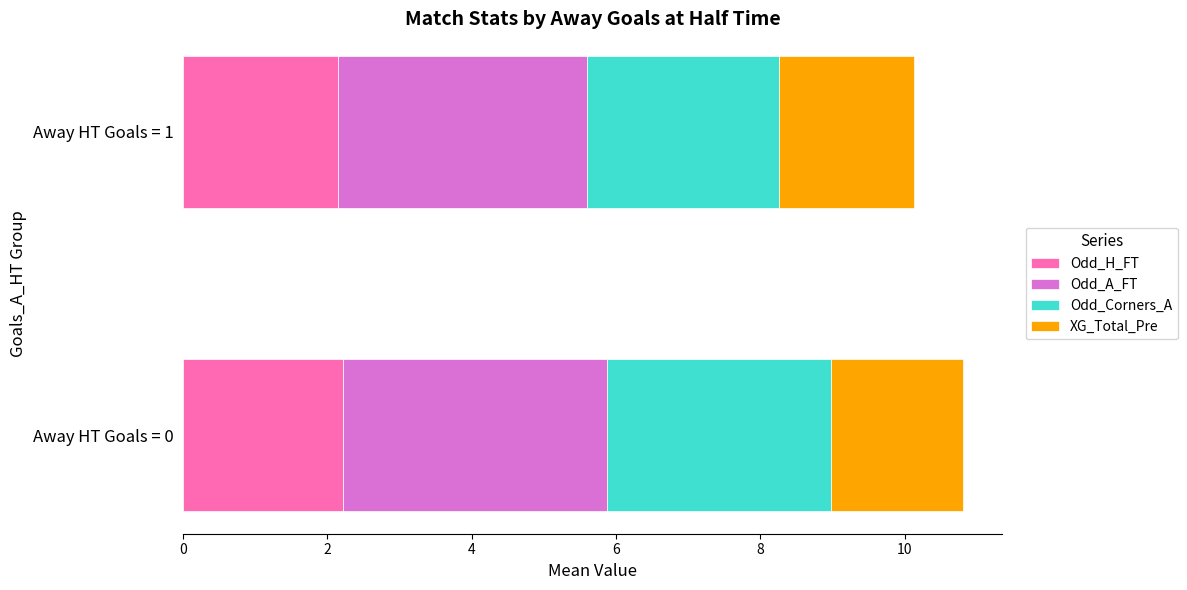

What are all the series names shown in the legend?

Odd_H_FT, Odd_A_FT, Odd_Corners_A, XG_Total_Pre